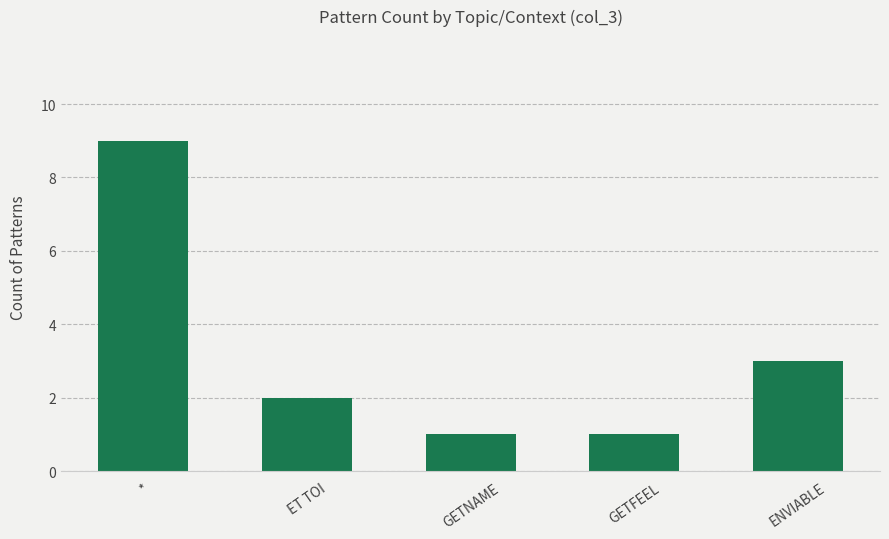

The value at * is 9. True or false?

True